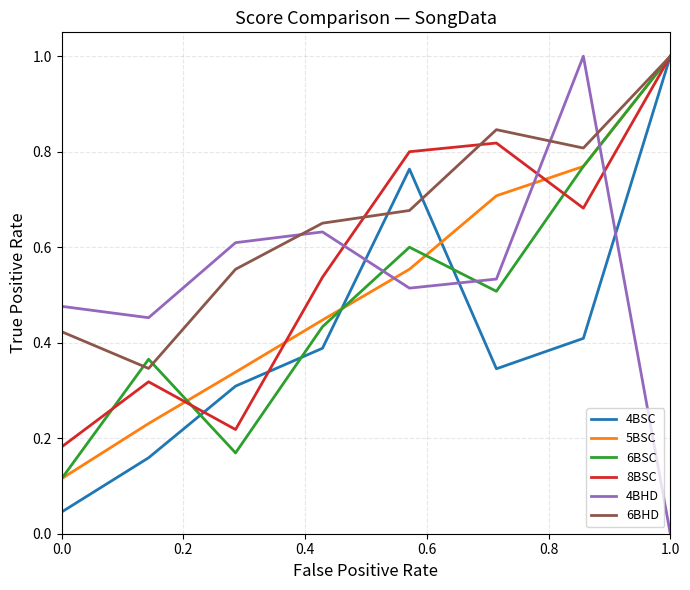

Which series has the largest total across all categories?

6BHD